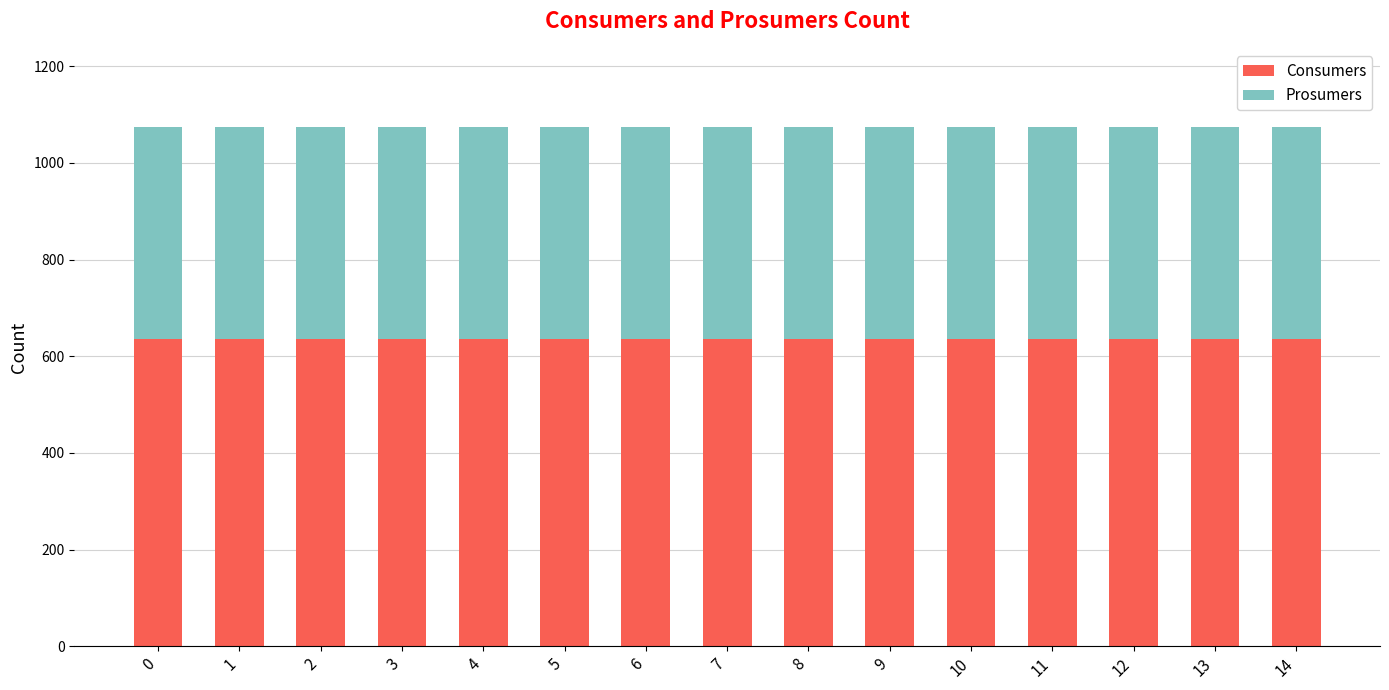

Count the number of categories in the chart.

15